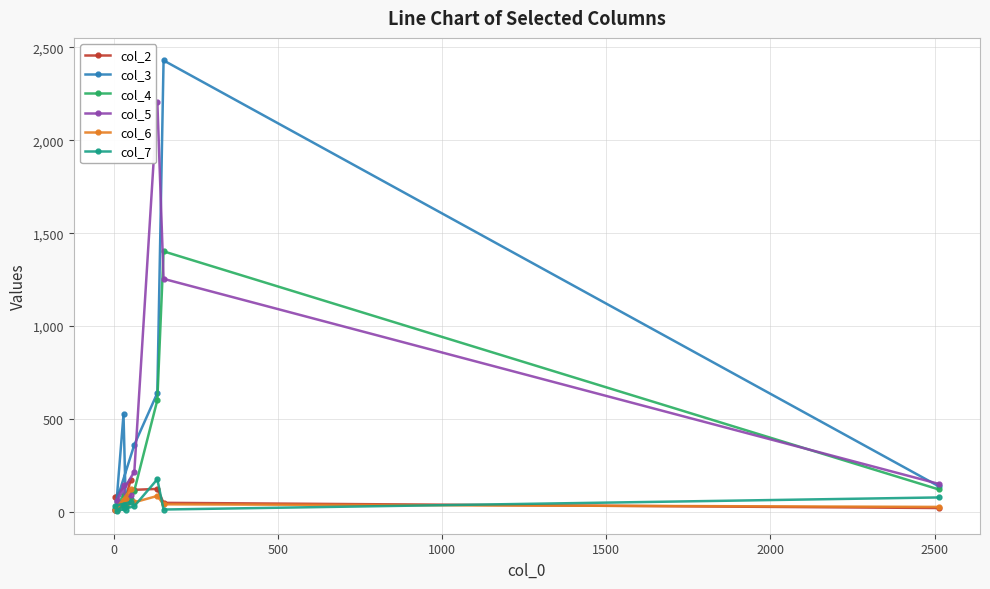

Which series has the largest range (max minus min)?

col_3